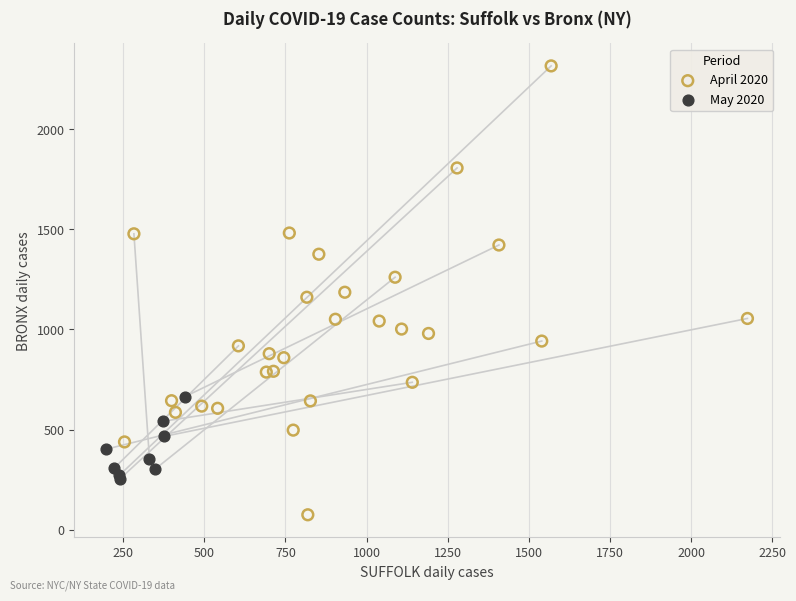

Which series contains the highest Y value?

April 2020